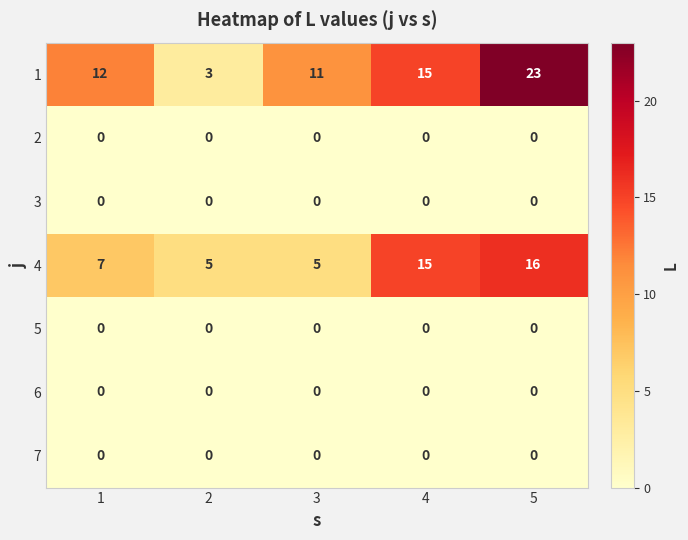

At how many categories does at least one series exceed 4?

5